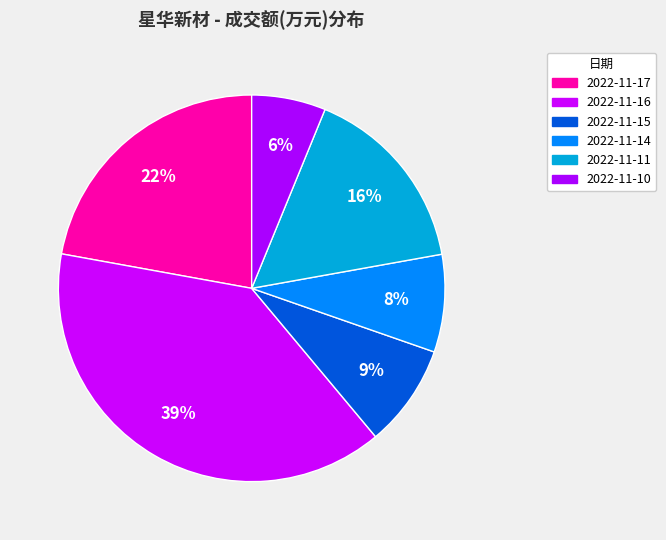

What percentage is the 2022-11-17 slice, to the nearest percent?

22%